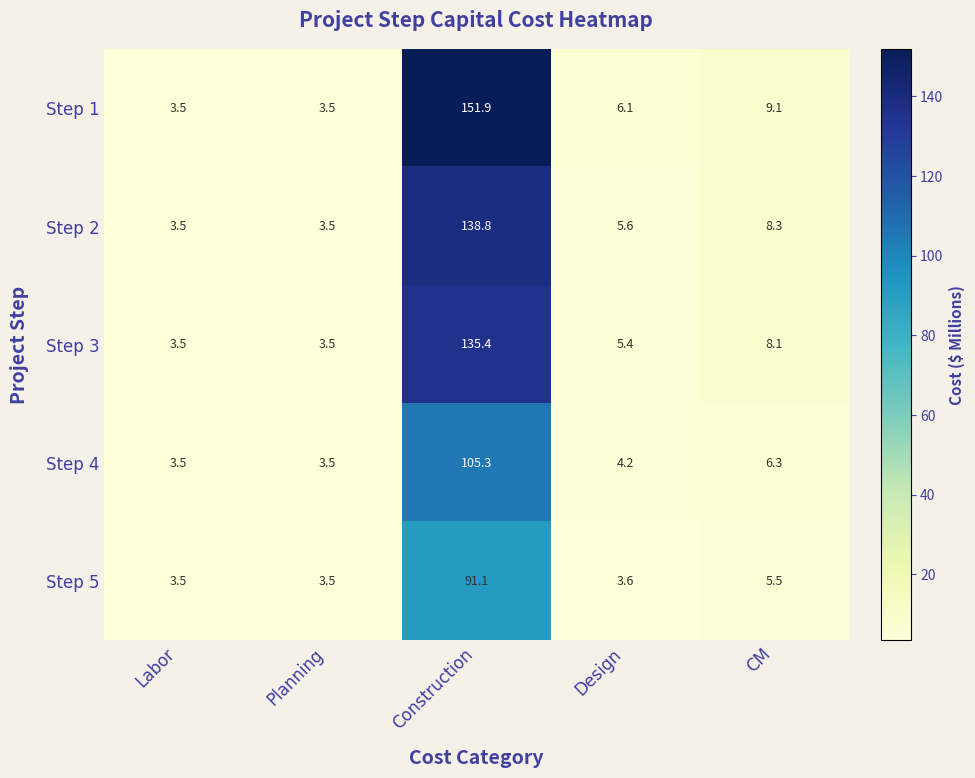

Is it true that Step 4 equals 172.7 at Construction?

False